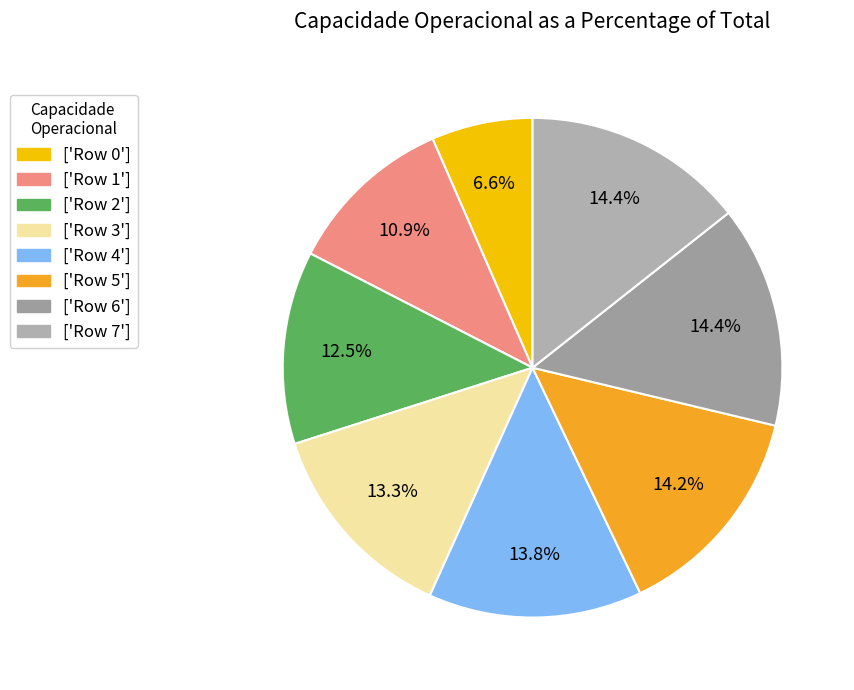

How many slices are in this pie chart?

8